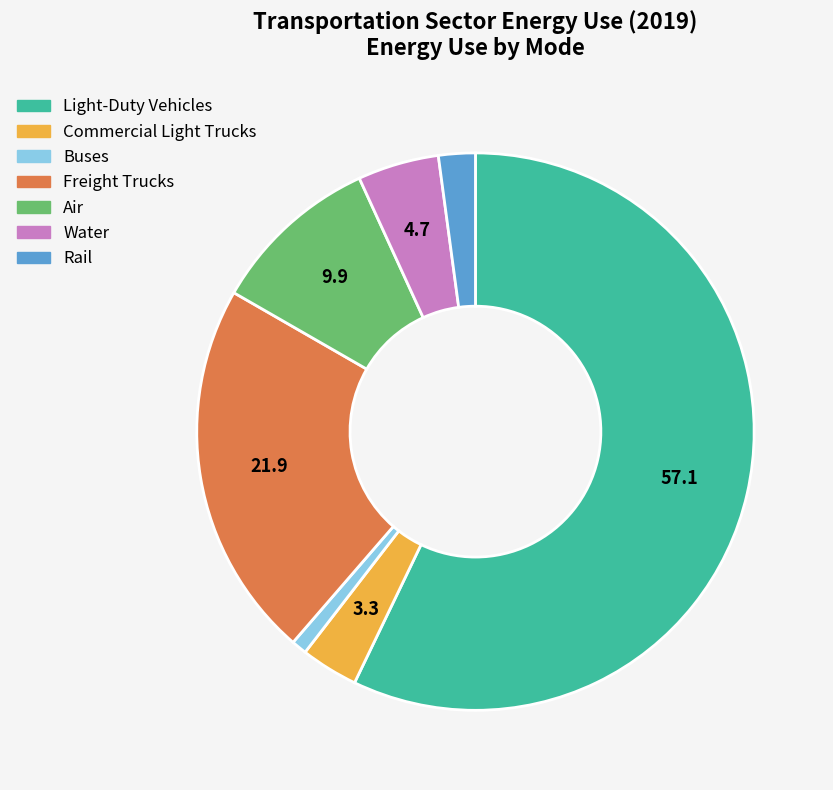

The Air slice represents 2% of the pie. True or false?

False